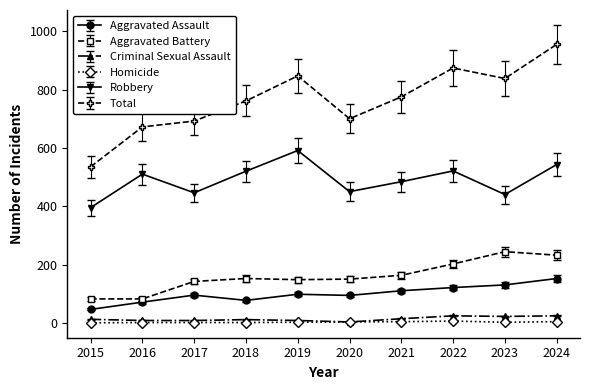

True or false: Robbery and Criminal Sexual Assault cross at least once.

False